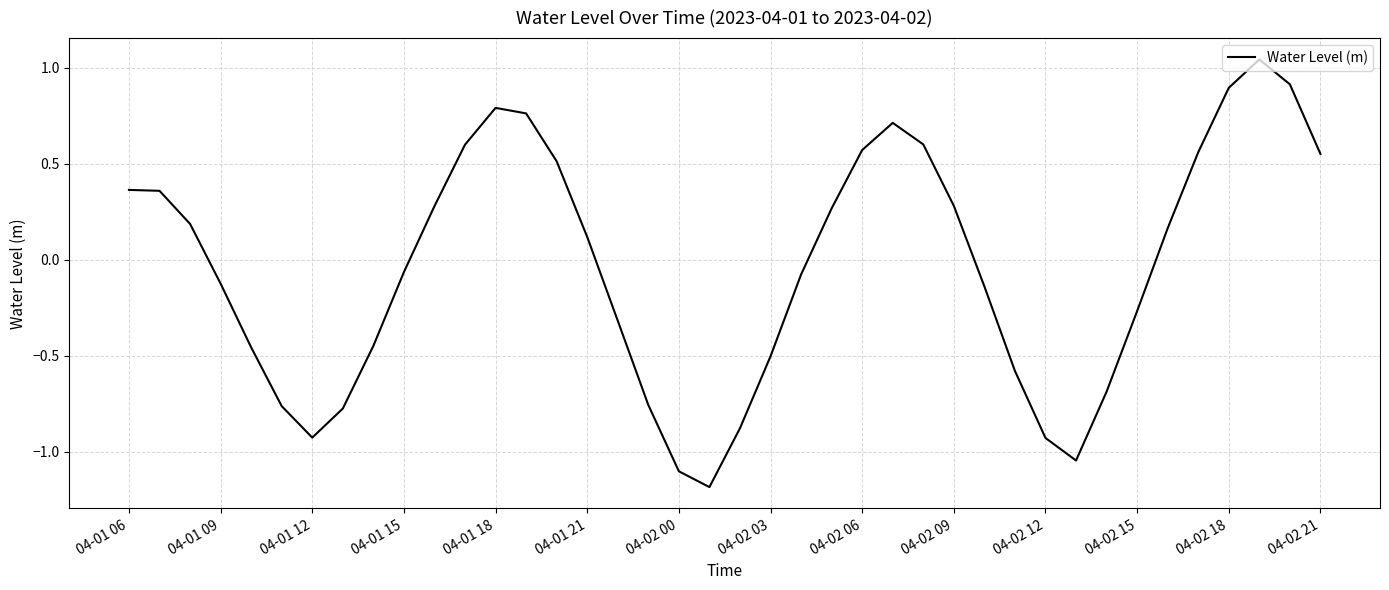

What is the minimum value shown in the chart?

-1.2